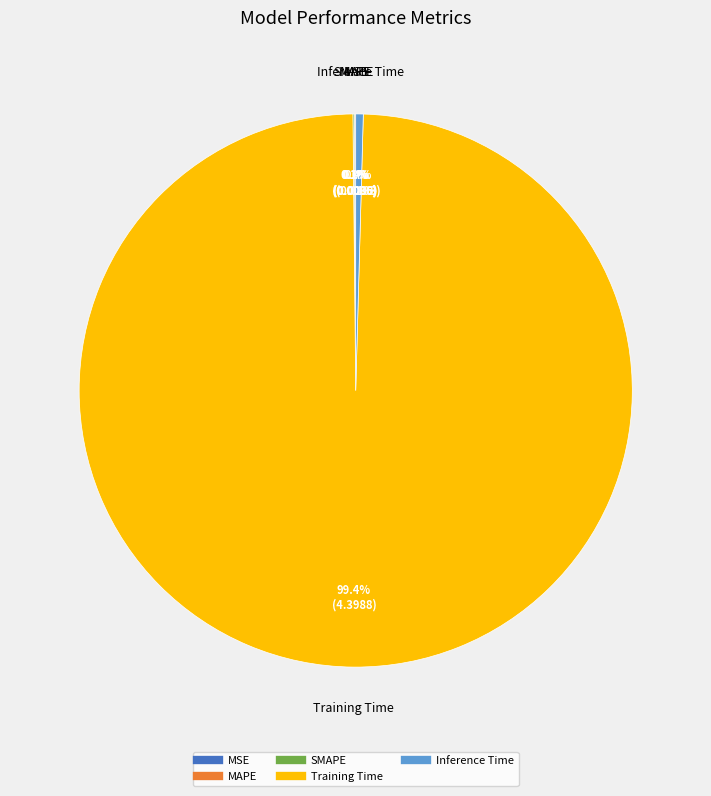

What percentage is the Training Time slice, to the nearest percent?

99%